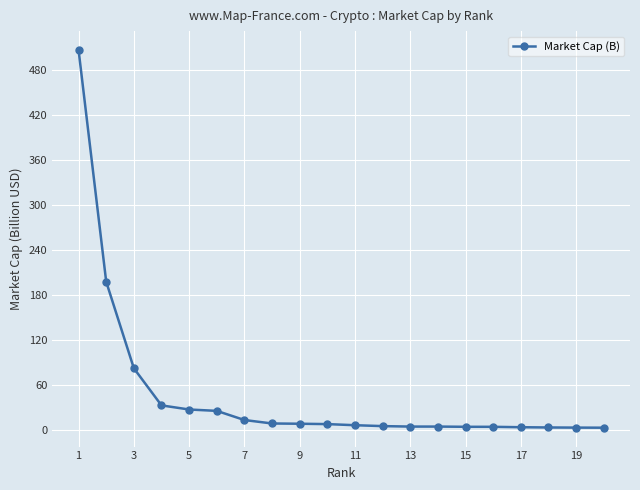

What is the difference between the maximum and minimum values?

503.4